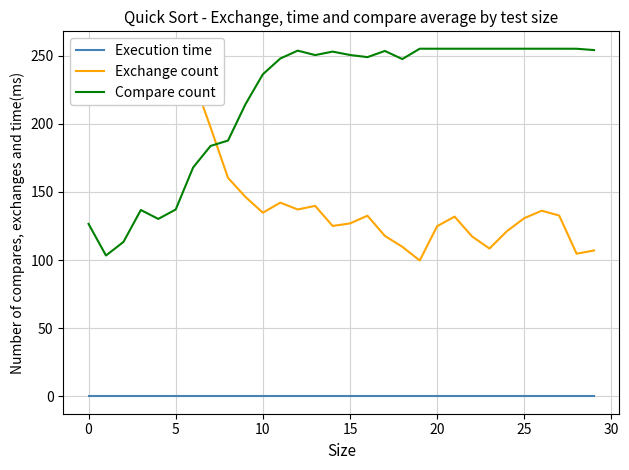

True or false: Exchange count has a value of 53.9 at 20.

False